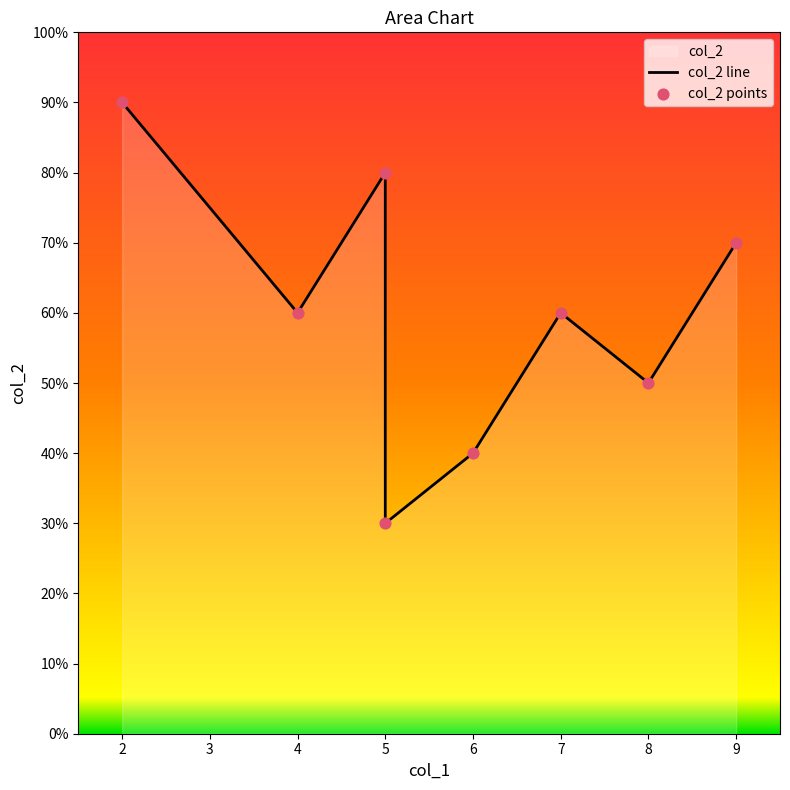

Which series reaches the minimum Y coordinate?

col_2 line